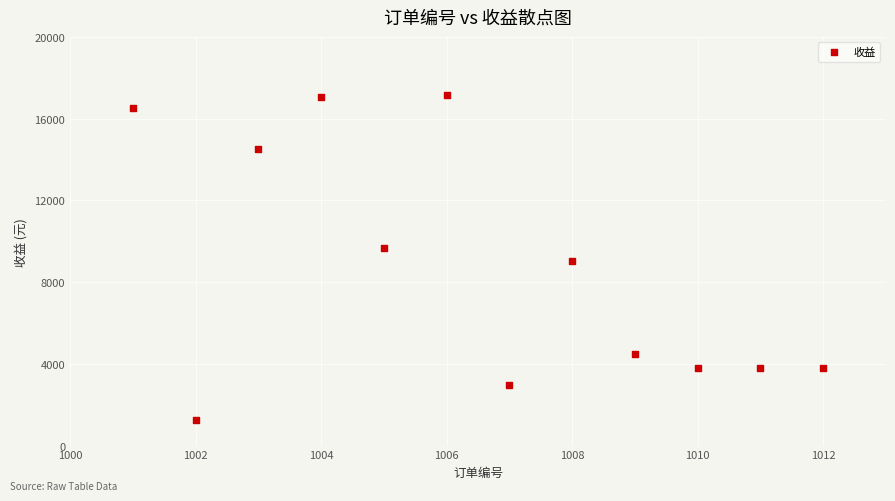

What is the average X value?

1006